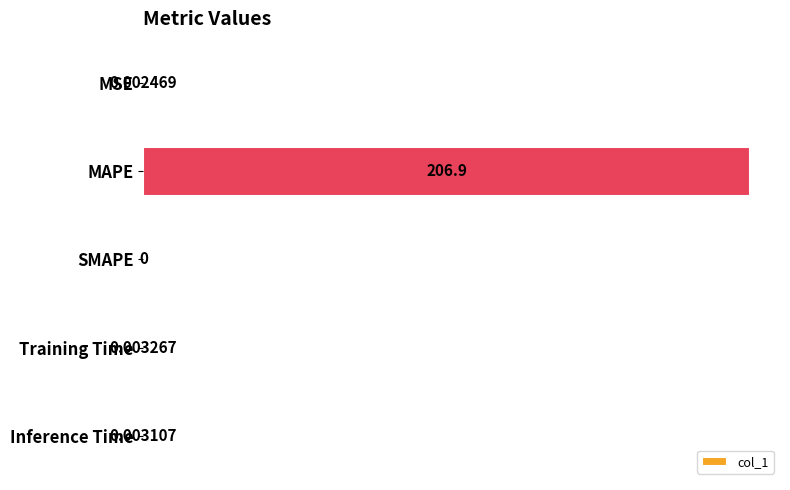

At which label is the value closest to 103?

Training Time